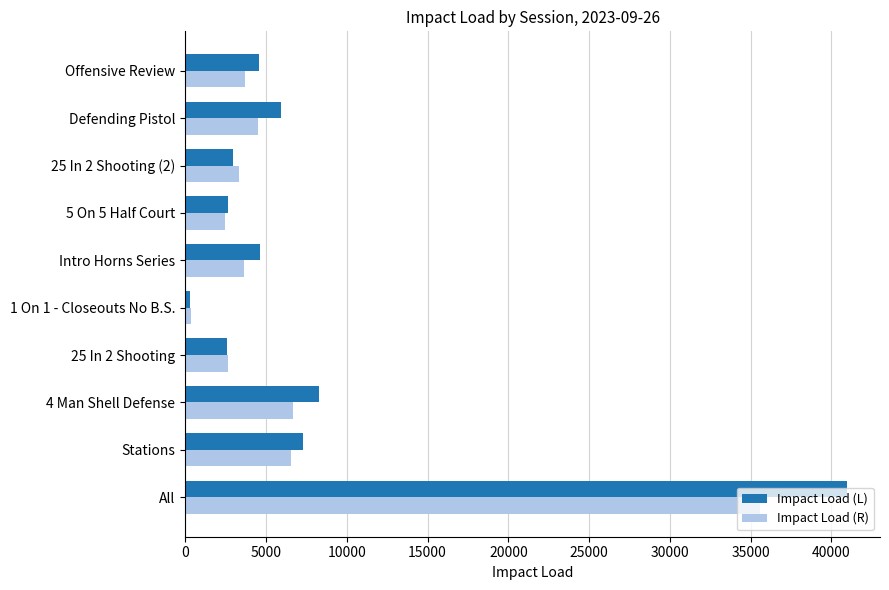

Is it true that Impact Load (R) equals 5762.9 at Intro Horns Series?

False